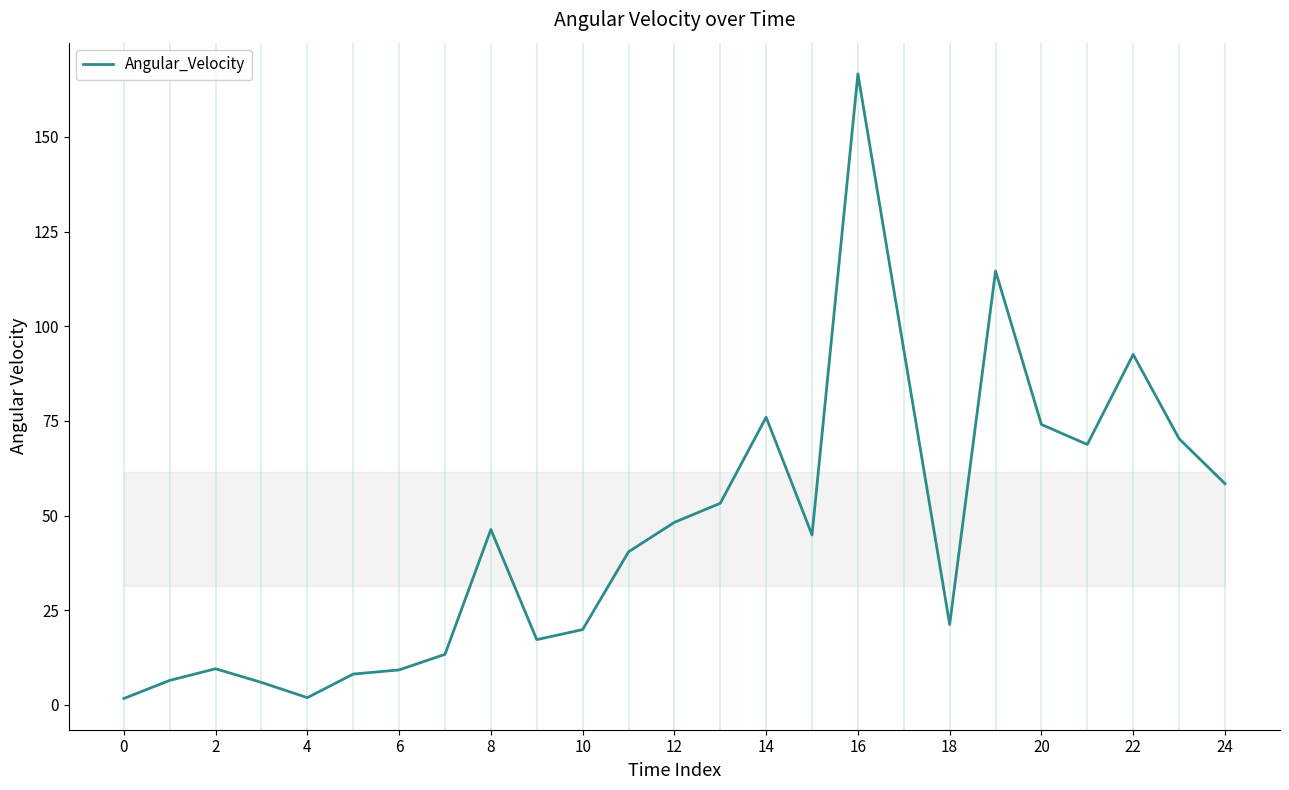

What is the difference between the maximum and minimum values?

164.9